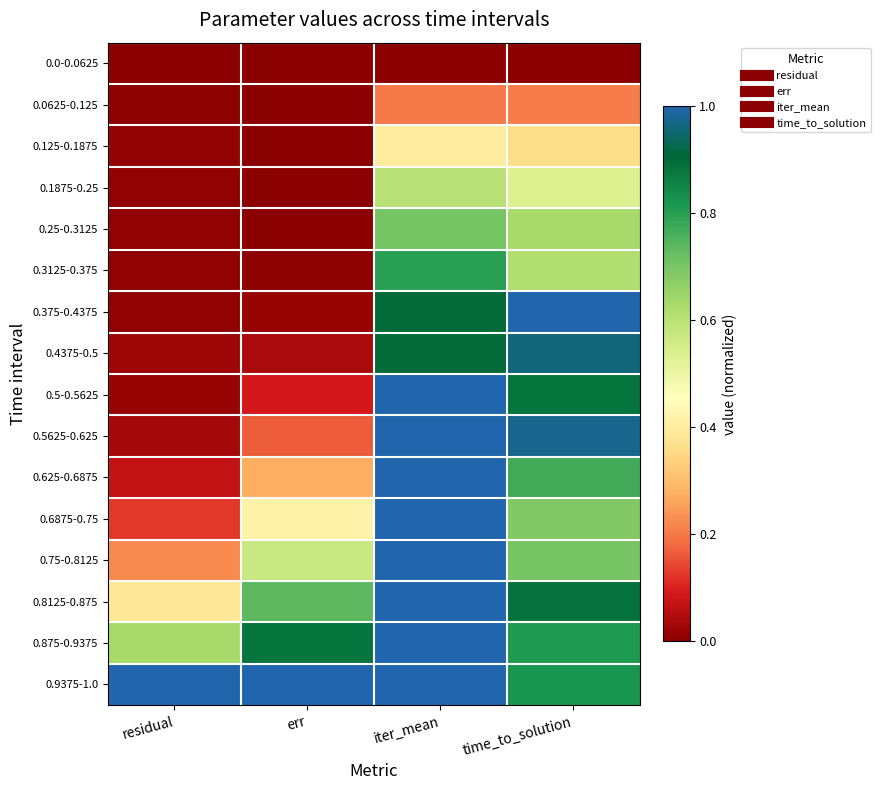

At how many categories does at least one series exceed 0?

4